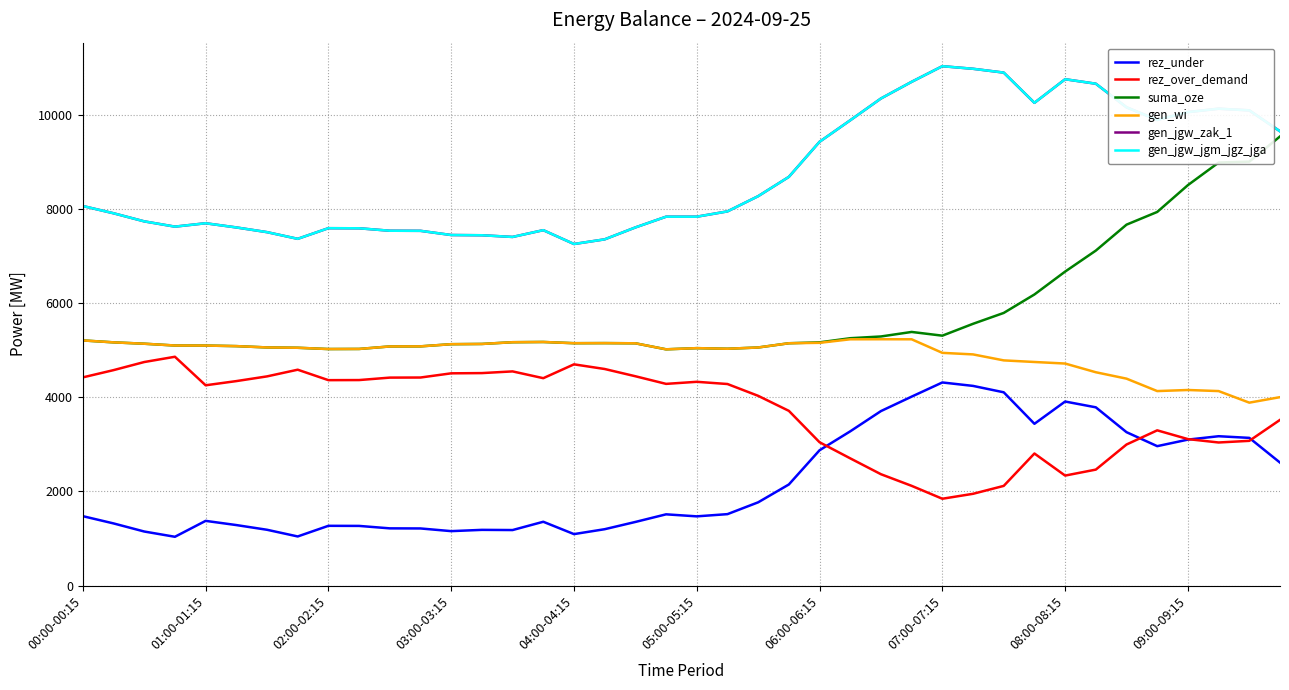

True or false: gen_jgw_zak_1 and suma_oze cross at least once.

False